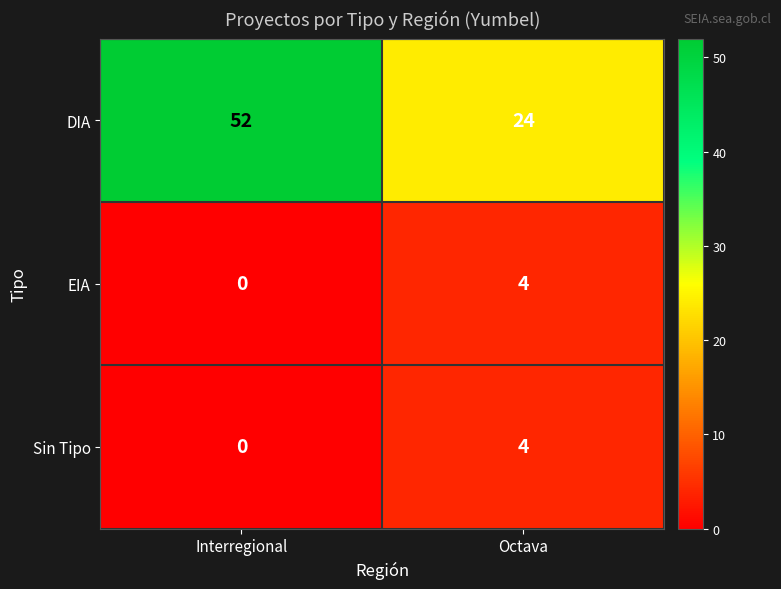

Reading left to right, transcribe all the data shown in this chart.

DIA: 52	24
EIA: 0	4
Sin Tipo: 0	4